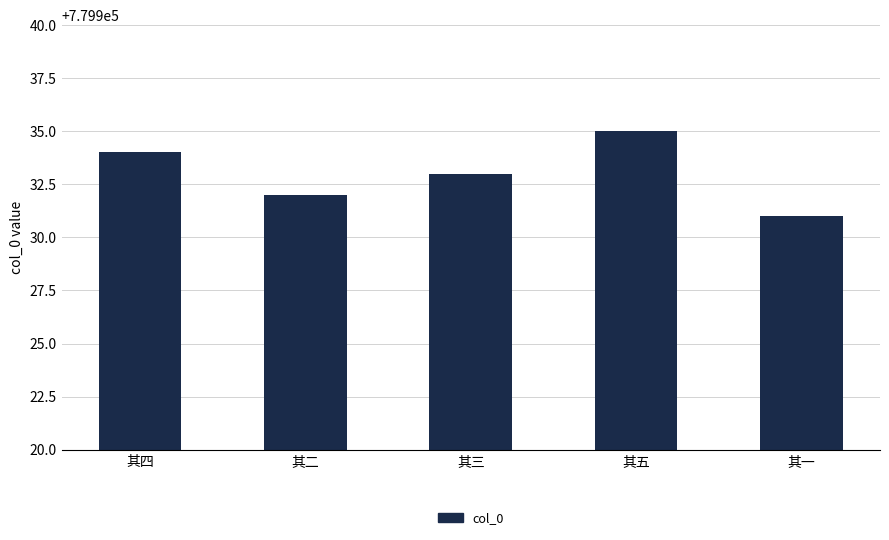

Is it true that the value at 其三 is 779933?

True